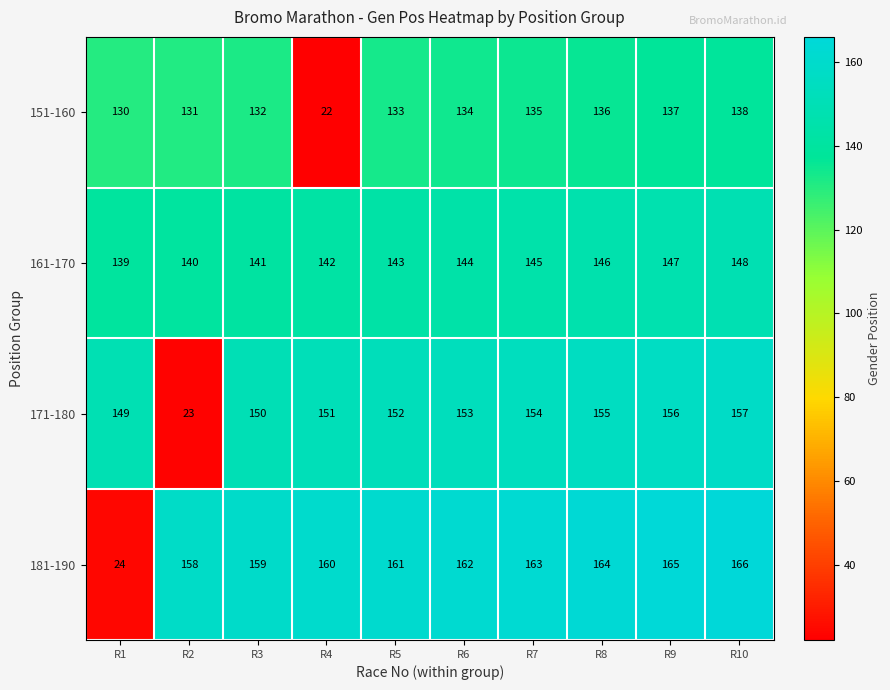

The 171-180 series shows 23 at R2. True or false?

True